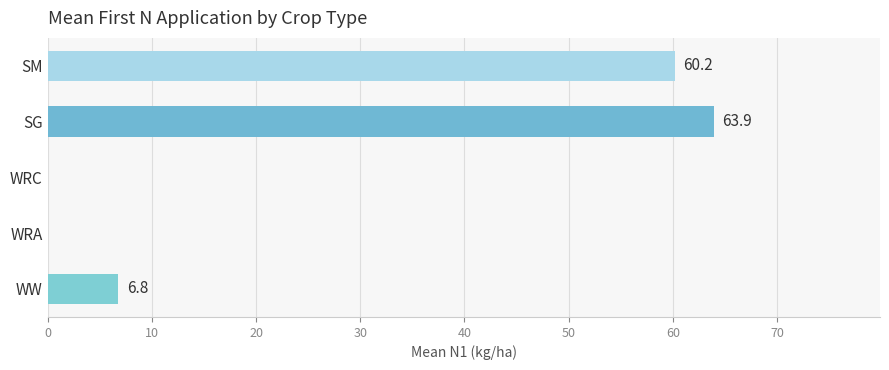

Which label corresponds to the largest value in the chart?

SG